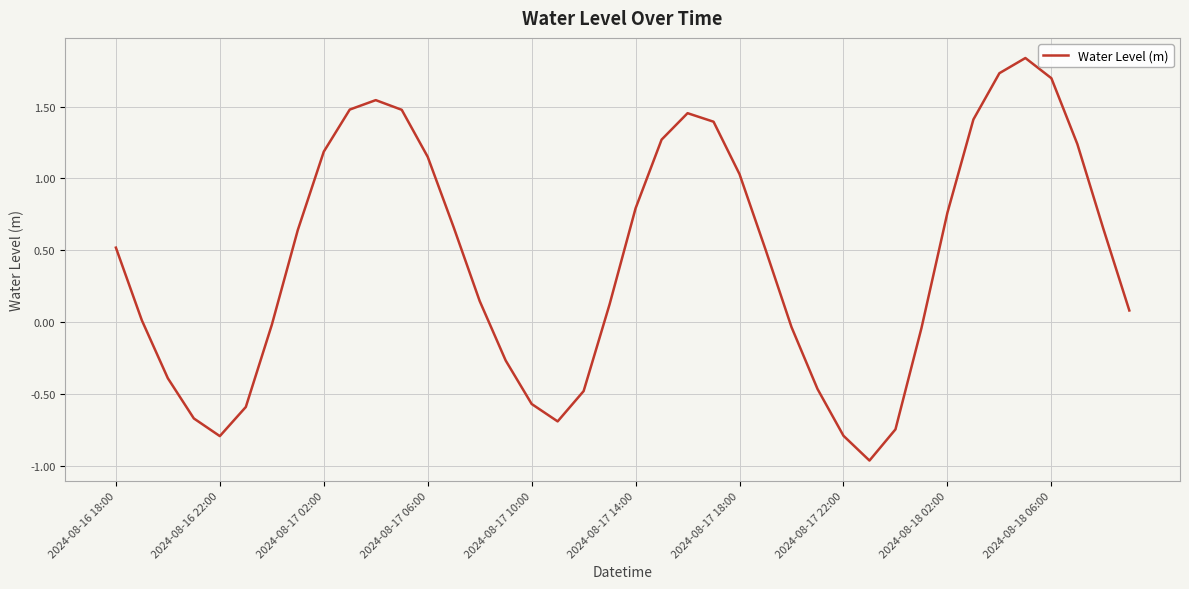

The chart shows a value of 1.2 at 2024-08-17 02:00. True or false?

True